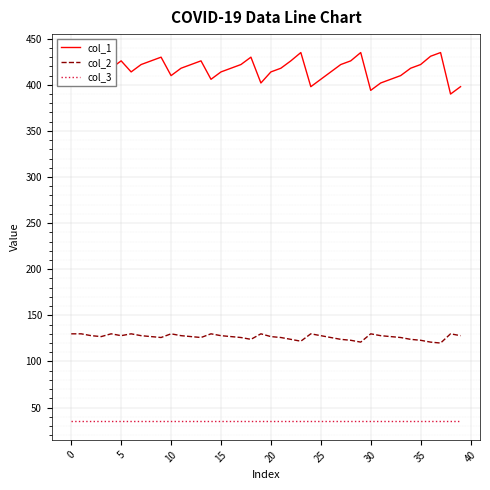

True or false: col_3 and col_2 cross at least once.

False